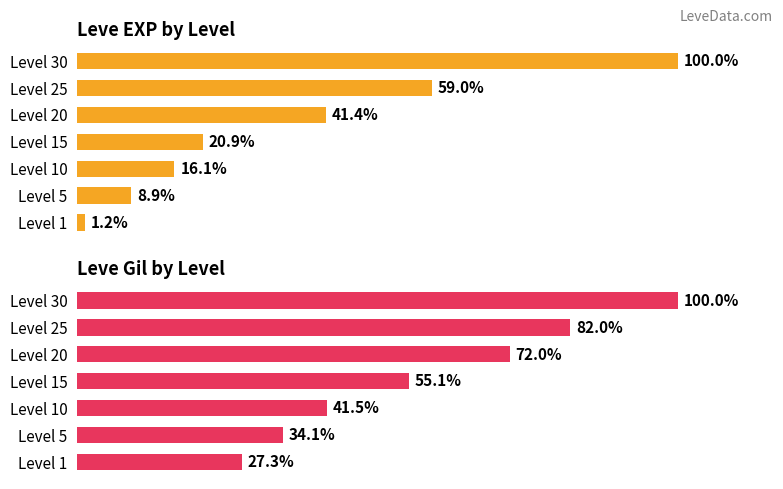

List the series in order of their overall mean, lowest first.

Leve EXP, Leve Gil